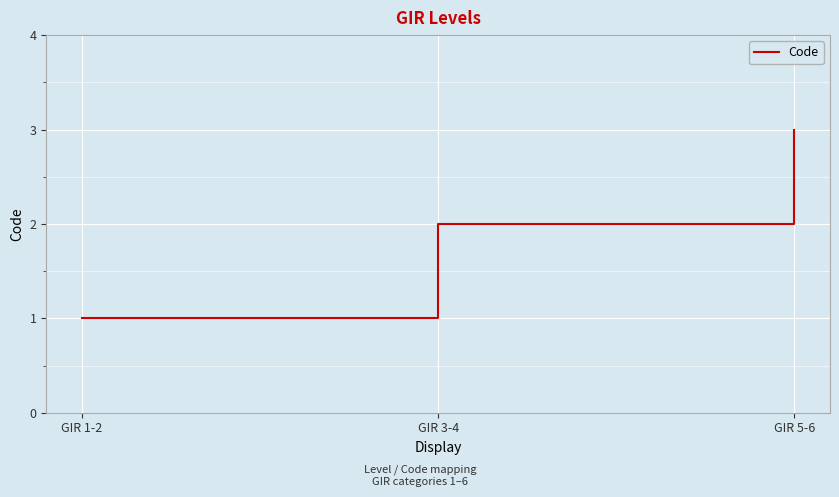

How many lines are shown in the chart?

1